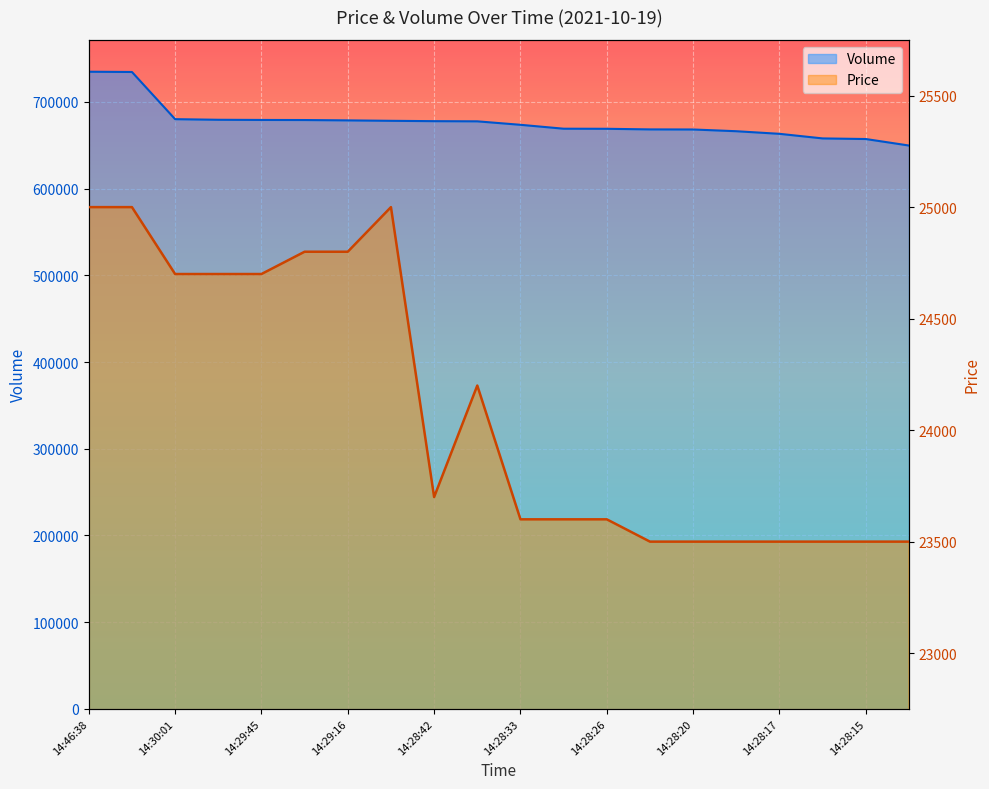

What is the value of the Volume point at the 17th from the left?

663122